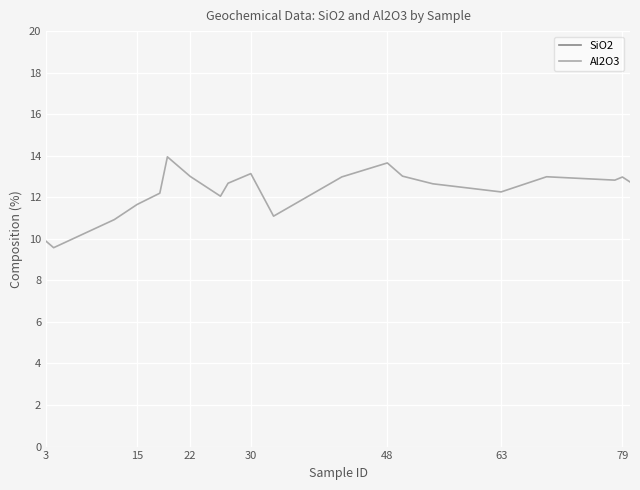

What is the difference between the maximum and second lowest values in the SiO2 series?

3.2